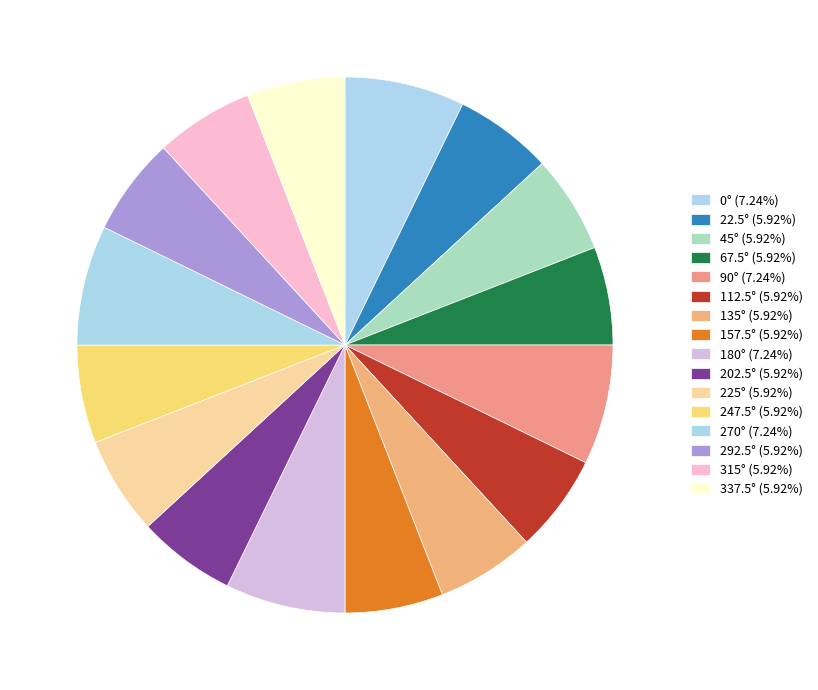

How many slices are in this pie chart?

16